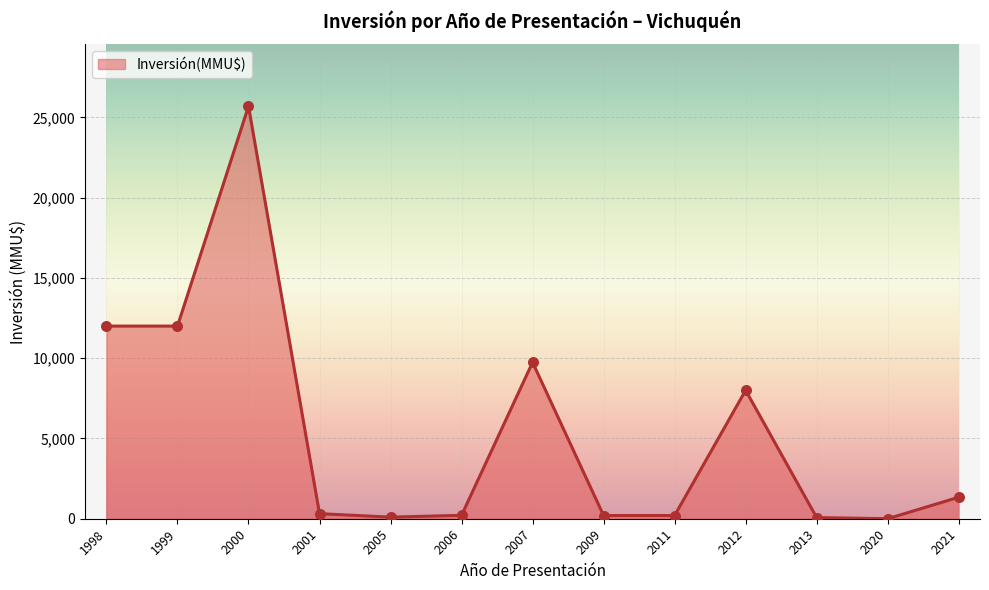

What is the change in value from 2001 to 2006?

-104